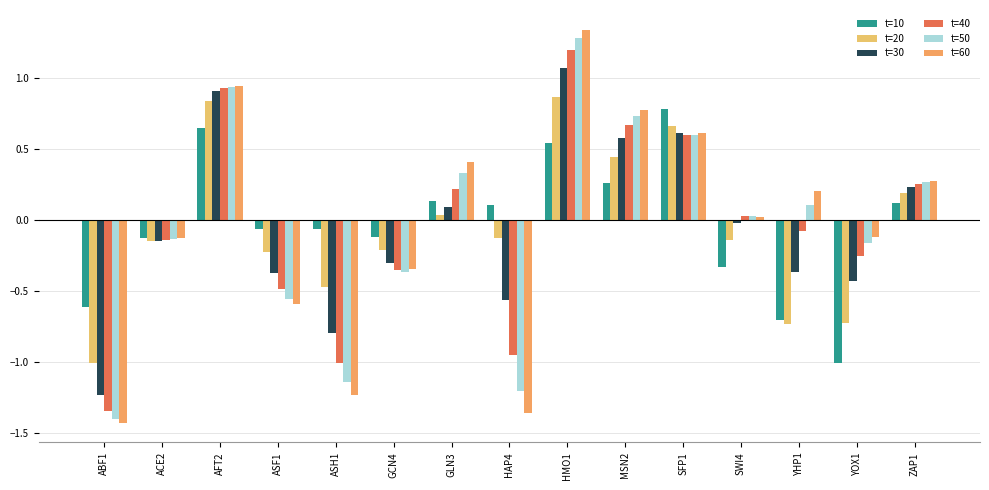

Are the bars grouped side by side (vs. stacked)?

Yes